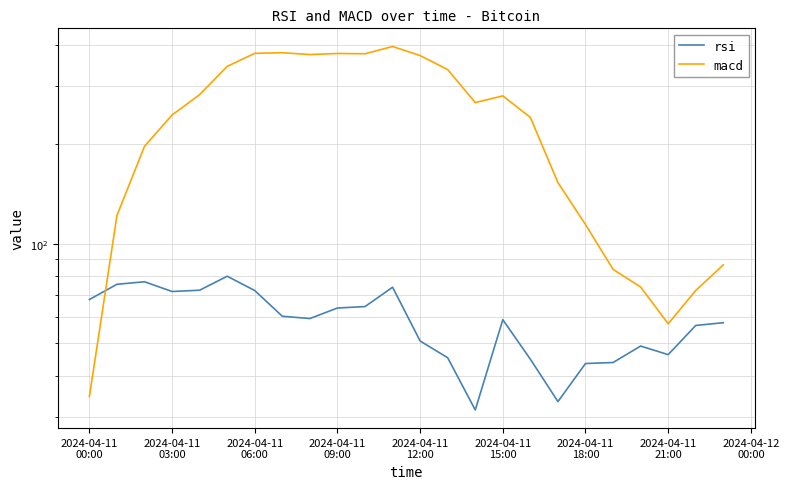

Is the value of macd at 21 greater than the value of rsi at 17?

Yes